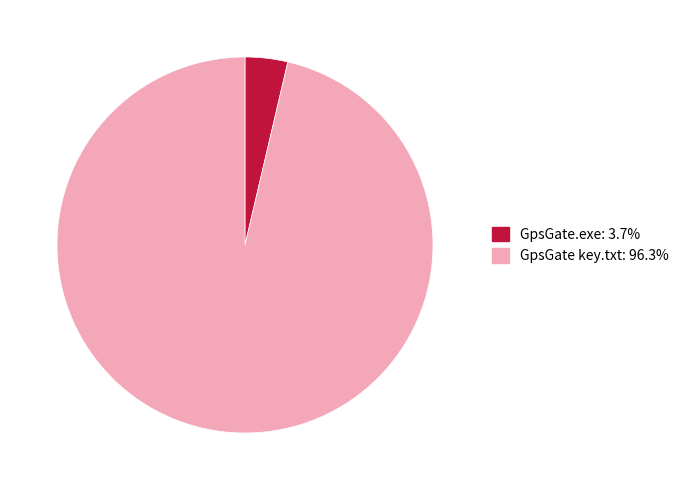

Rank the categories by value from lowest to highest.

GpsGate.exe, GpsGate key.txt